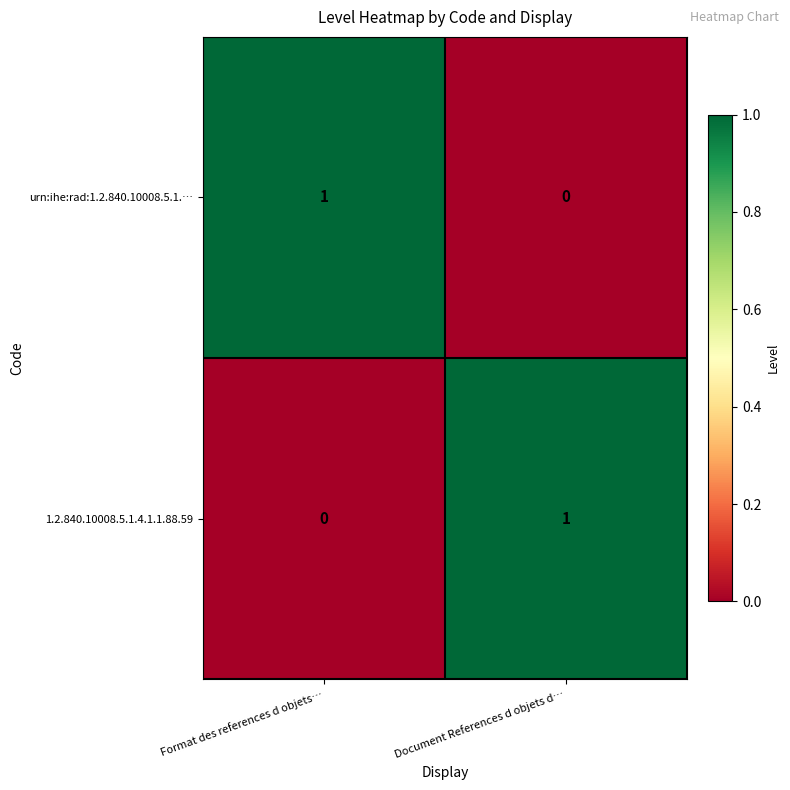

Rank the series at Format des references d objets… from highest to lowest value.

urn:ihe:rad:1.2.840.10008.5.1.…, 1.2.840.10008.5.1.4.1.1.88.59